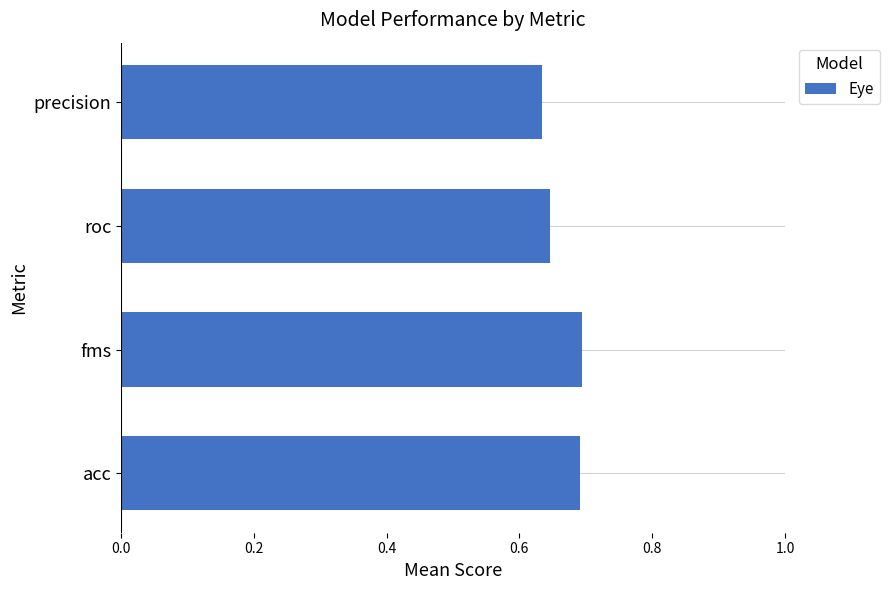

True or false: the data shows 0.3 at roc.

False